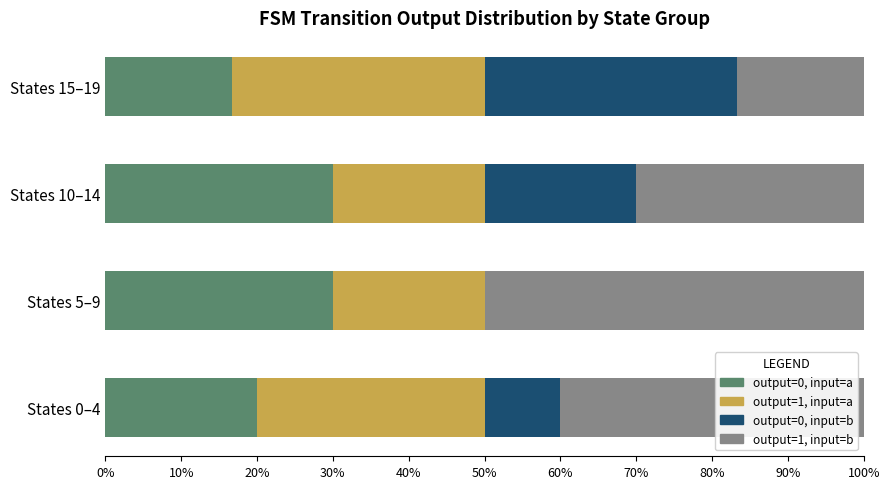

How many data points does each series have?

4